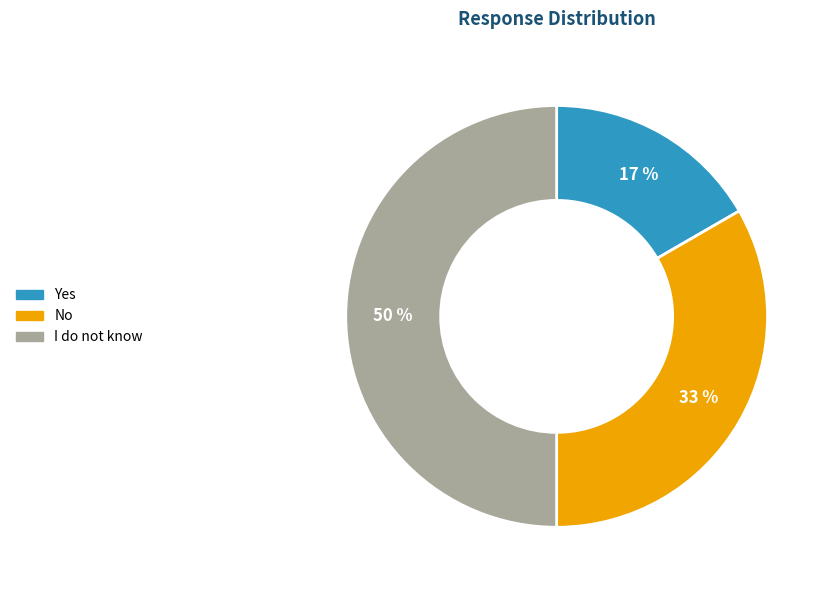

Which category has the smallest portion of the pie?

Yes